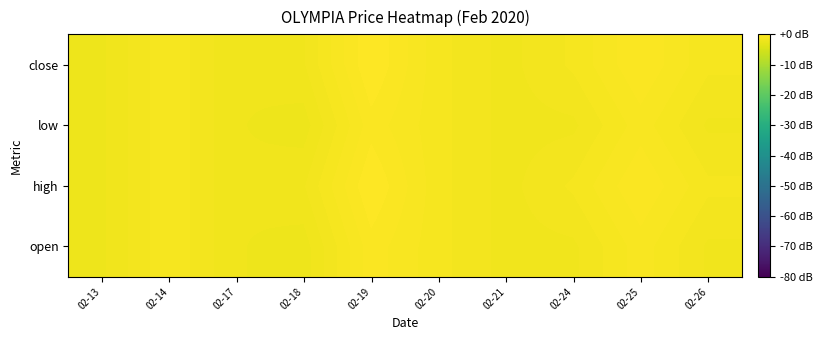

Rank the series by their maximum value, from lowest to highest.

open, low, high, close